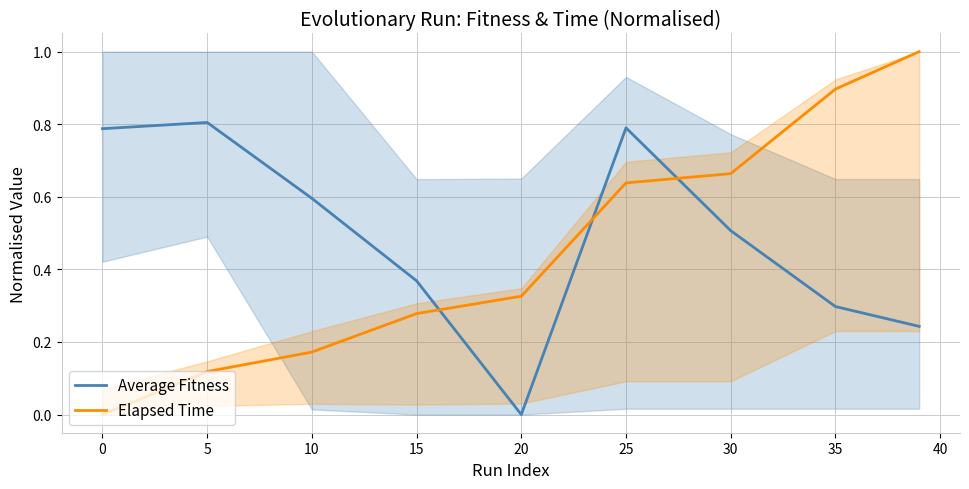

What is the maximum value for Average Fitness?

0.8